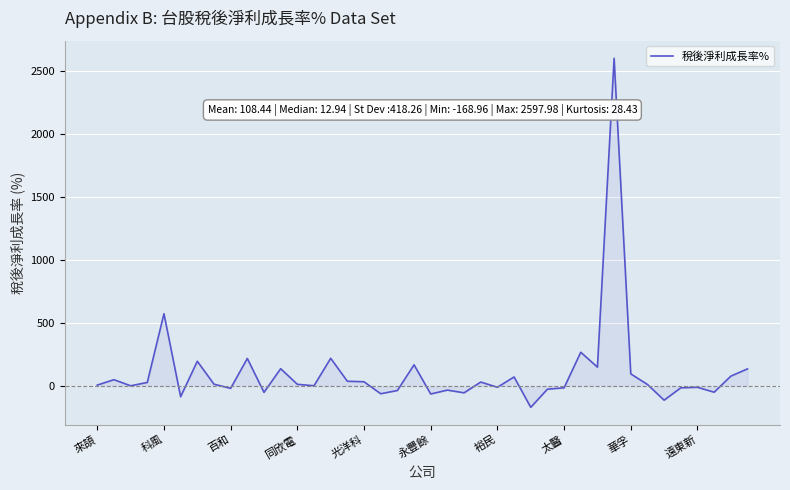

What is the difference between the maximum and minimum values?

2766.9